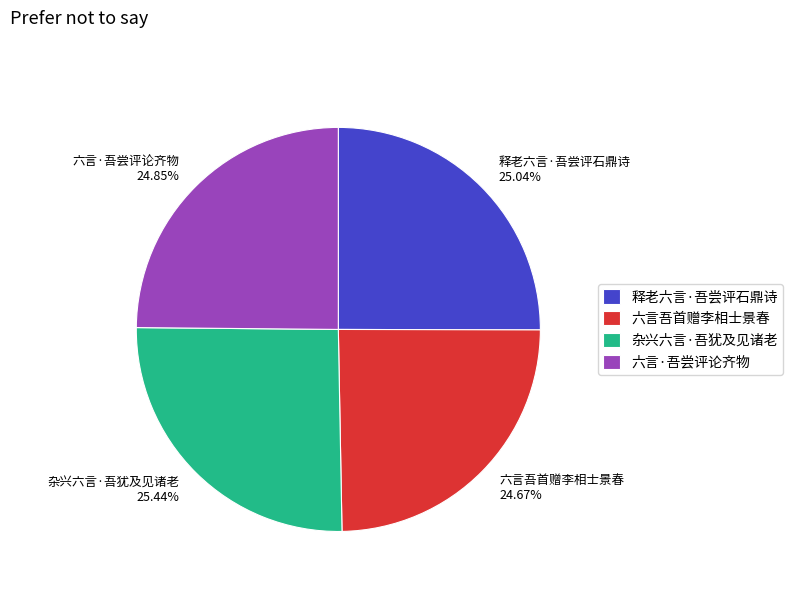

Approximately how many times larger is the value at 杂兴六言·吾犹及见诸老 compared to 释老六言·吾尝评石鼎诗?

1.0